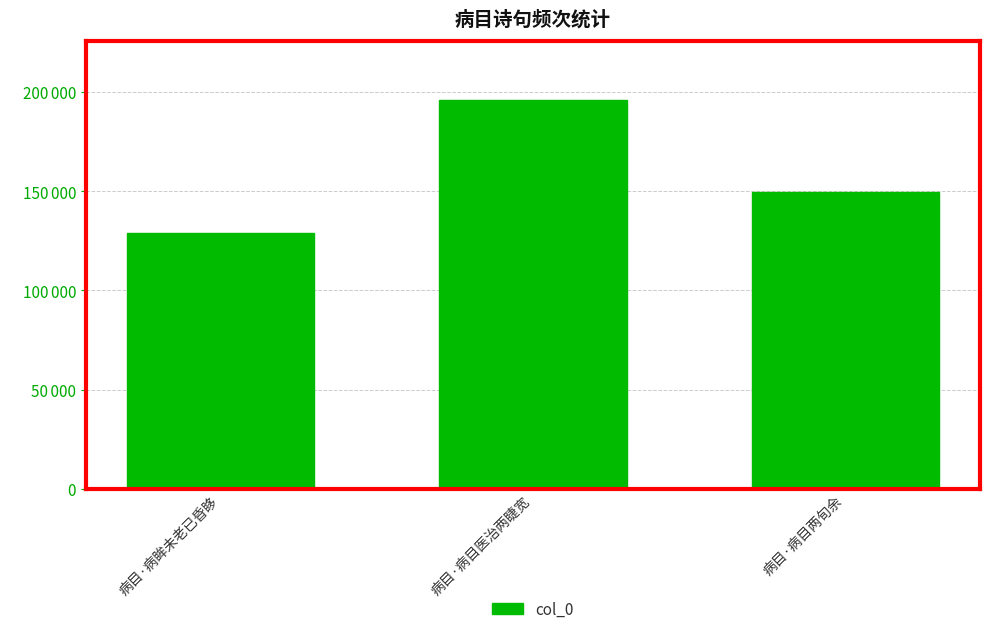

List the labels in order of value, largest first.

病目·病目医治两睫宽, 病目·病目两旬余, 病目·病眸未老已昏眵